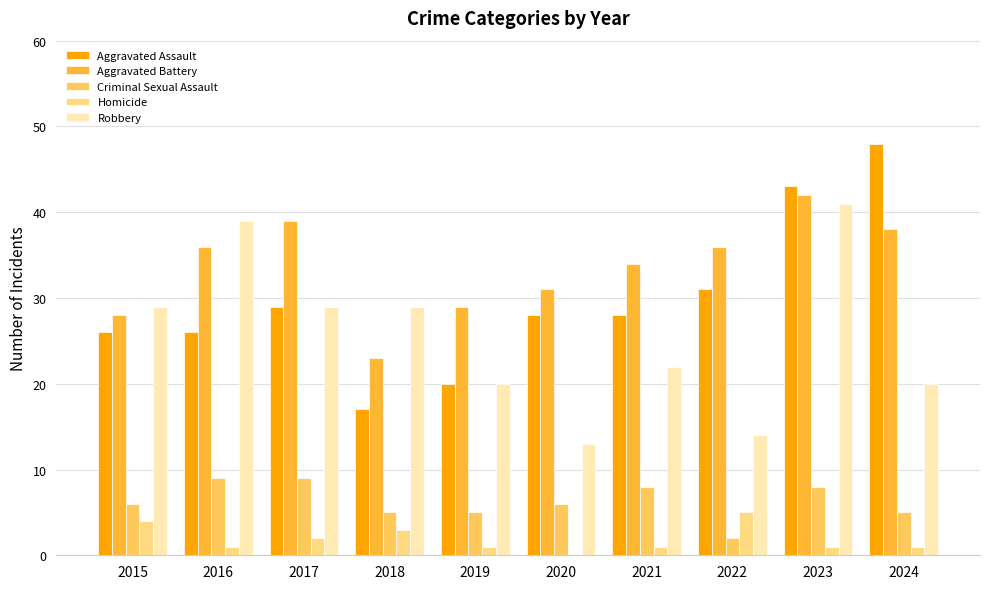

Reading left to right, list all the values displayed in this chart.

Aggravated Assault: 2015=26	2016=26	2017=29	2018=17	2019=20	2020=28	2021=28	2022=31	2023=43	2024=48
Aggravated Battery: 2015=28	2016=36	2017=39	2018=23	2019=29	2020=31	2021=34	2022=36	2023=42	2024=38
Criminal Sexual Assault: 2015=6	2016=9	2017=9	2018=5	2019=5	2020=6	2021=8	2022=2	2023=8	2024=5
Homicide: 2015=4	2016=1	2017=2	2018=3	2019=1	2020=0	2021=1	2022=5	2023=1	2024=1
Robbery: 2015=29	2016=39	2017=29	2018=29	2019=20	2020=13	2021=22	2022=14	2023=41	2024=20